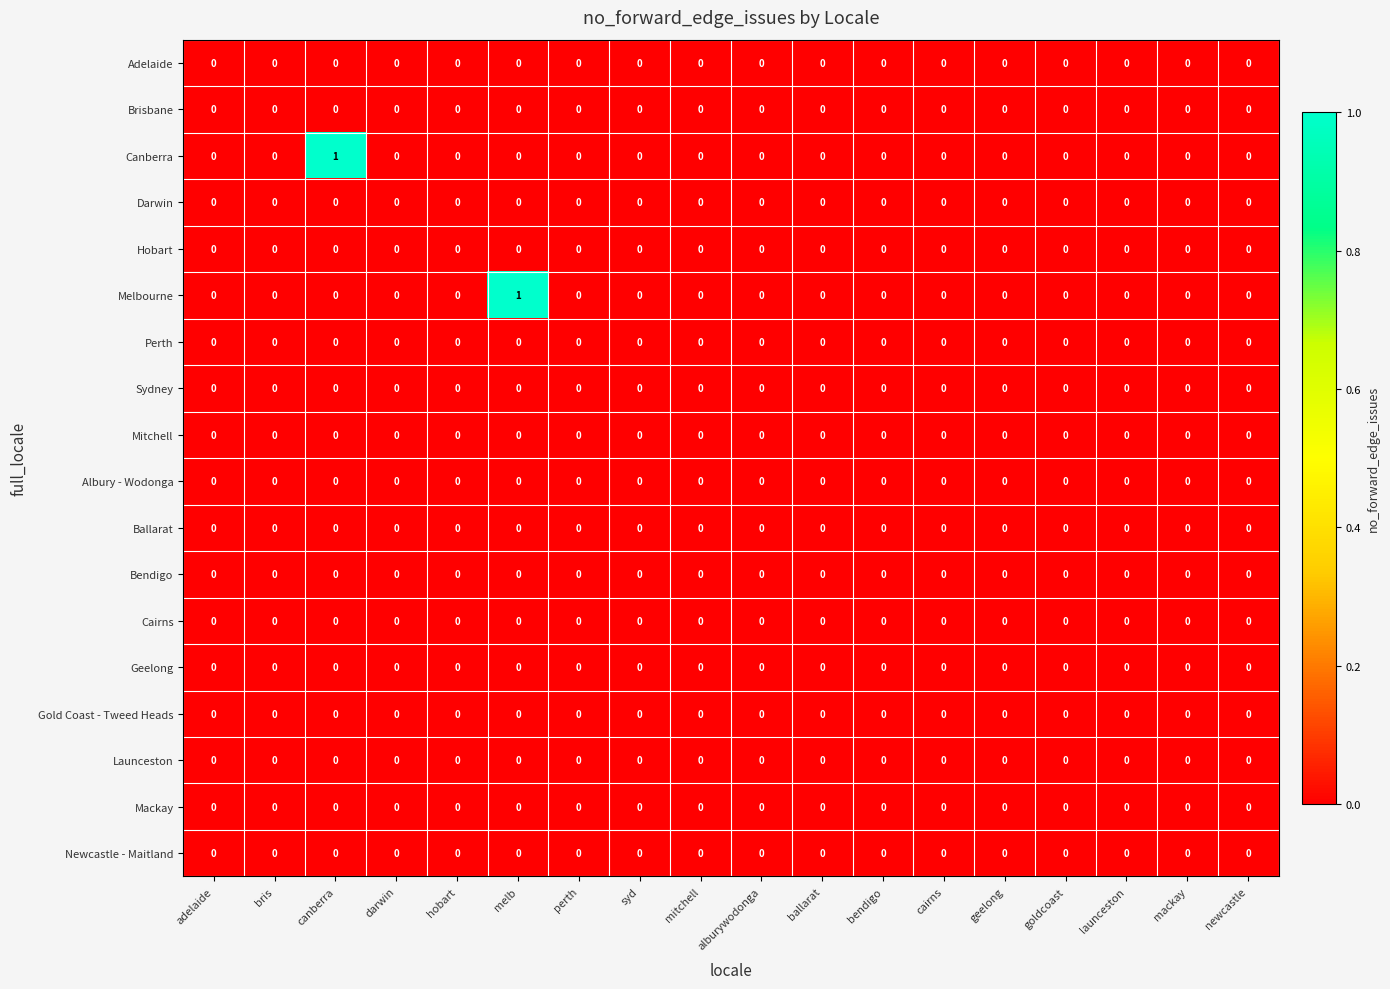

Is it true that Melbourne equals 0 at darwin?

True